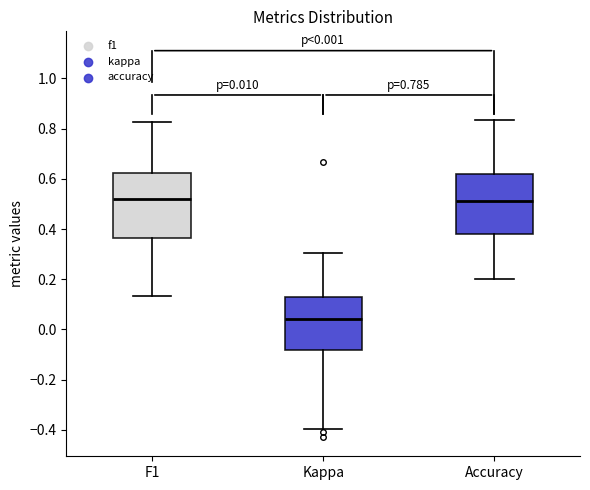

Which box is the tallest, from its lower edge to its upper edge?

F1